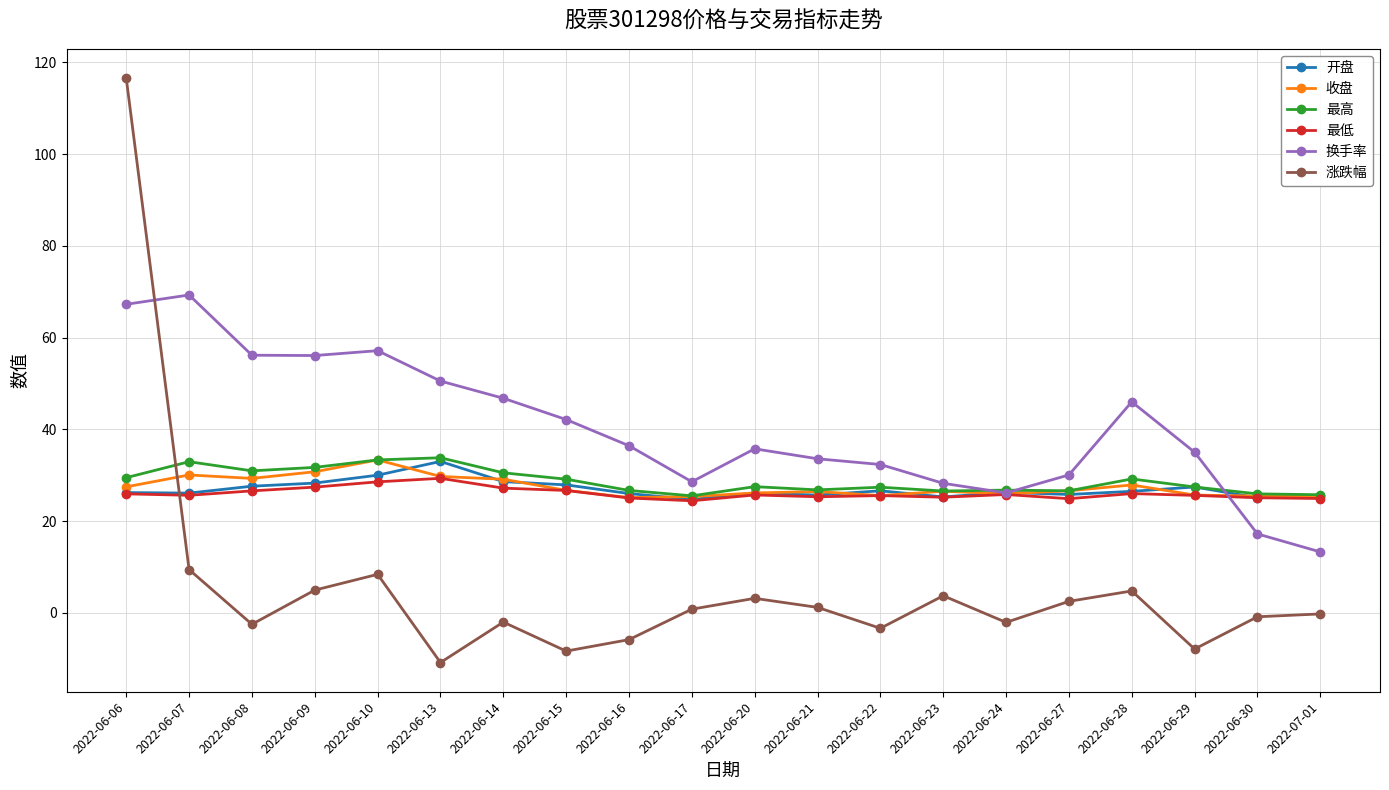

What is the value of the 最低 point at the 18th from the left?

25.6